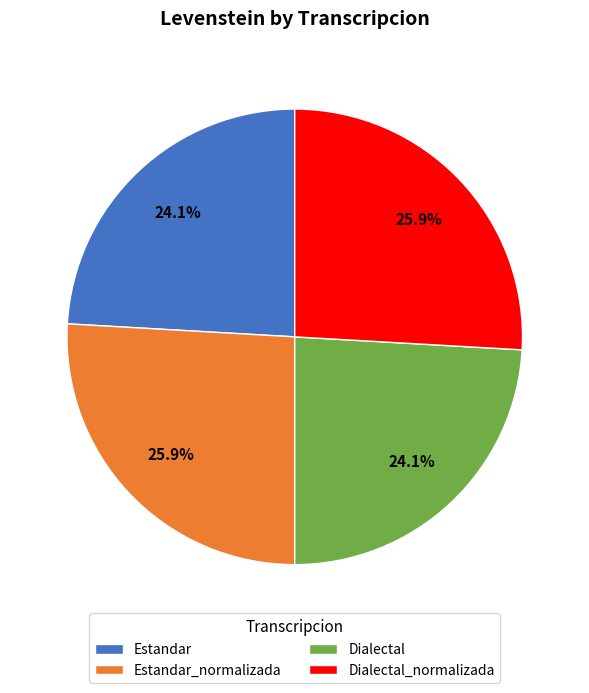

Is there a majority slice in this chart?

No